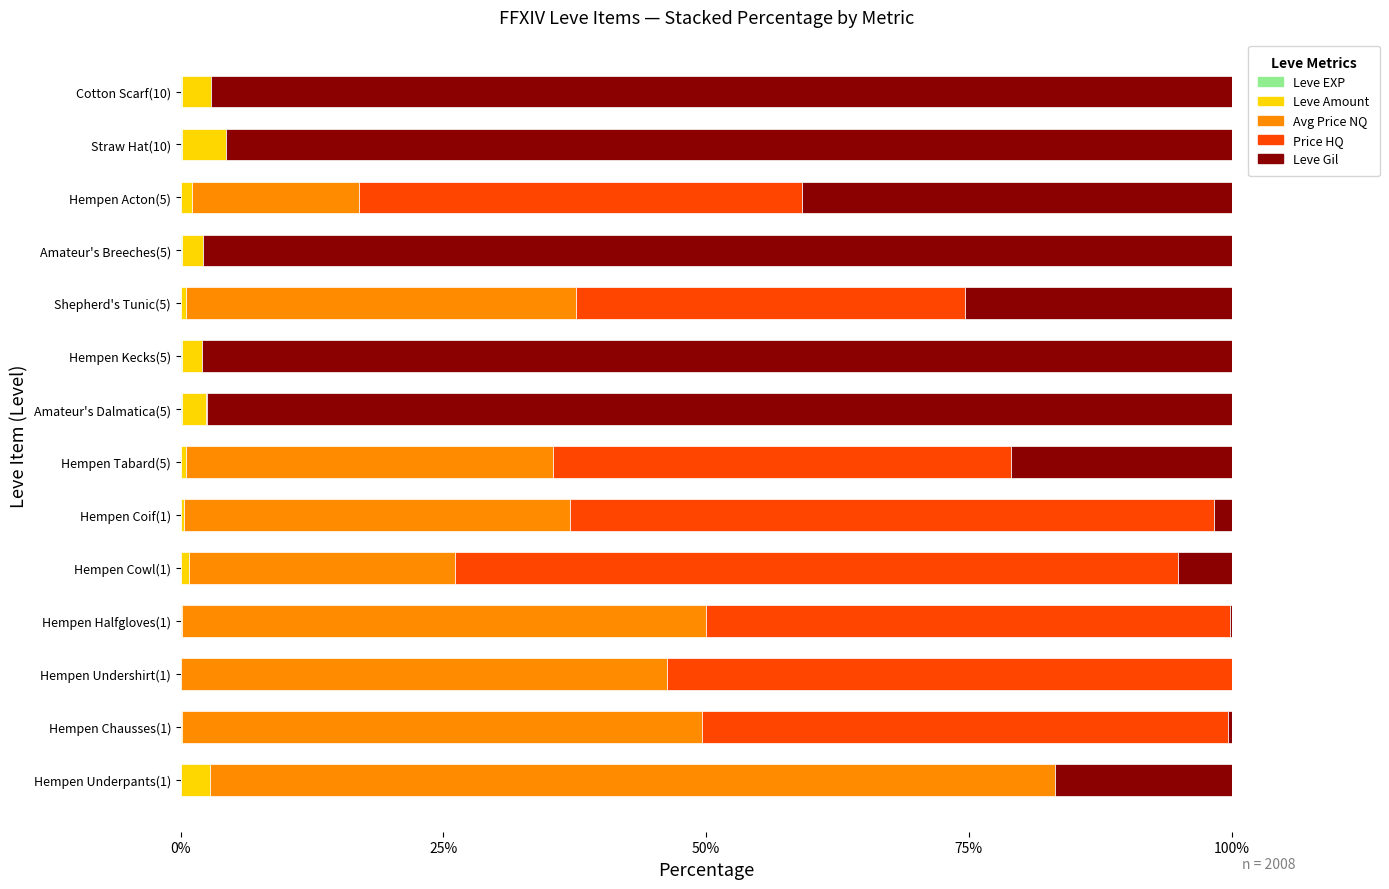

How many data points does each series have?

14